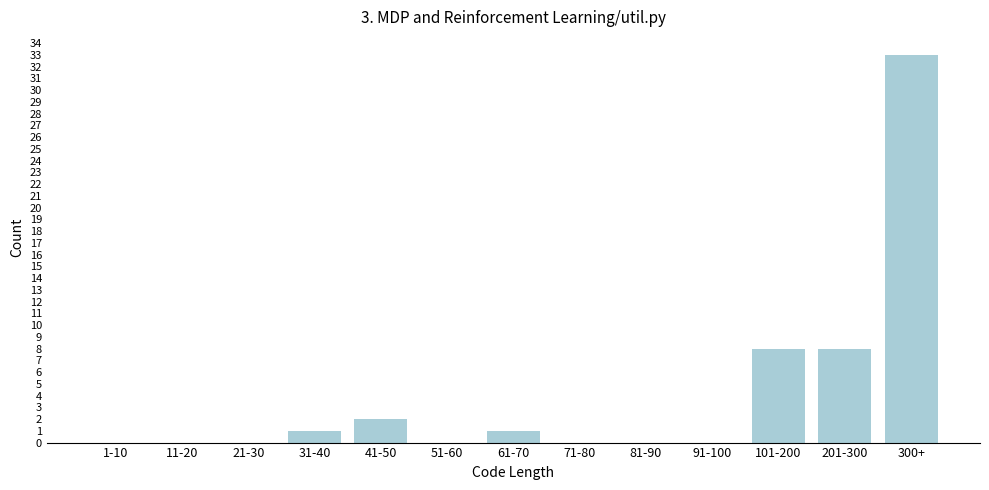

Reading left to right, list all the values displayed in this chart.

1-10=0	11-20=0	21-30=0	31-40=1	41-50=2	51-60=0	61-70=1	71-80=0	81-90=0	91-100=0	101-200=8	201-300=8	300+=33